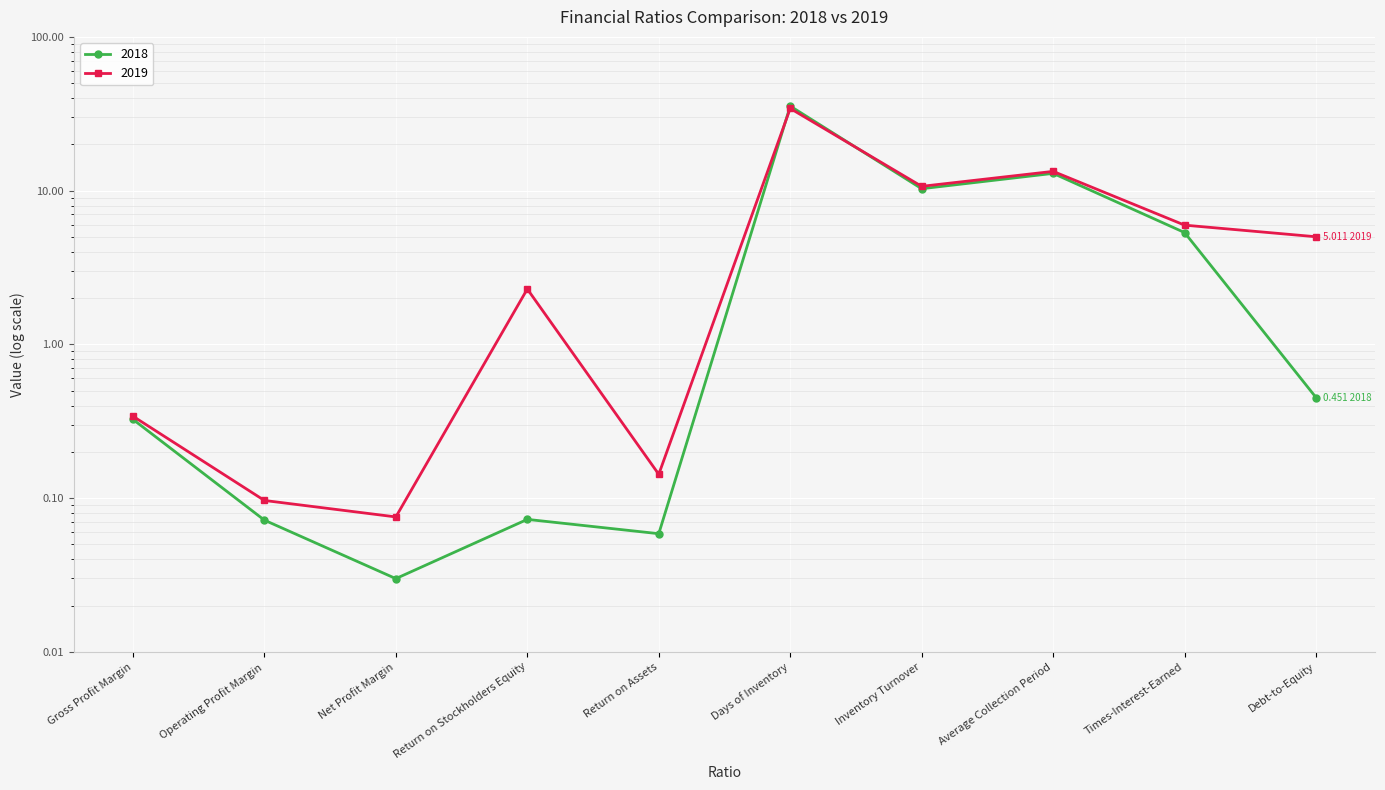

What is the greatest value displayed?

35.5